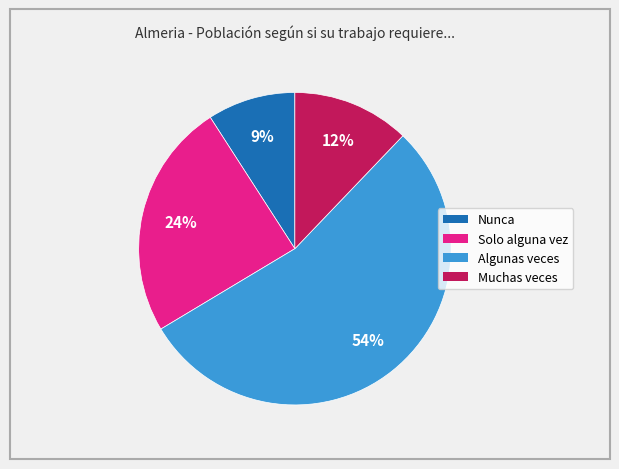

The Algunas veces slice represents 54% of the pie. True or false?

True